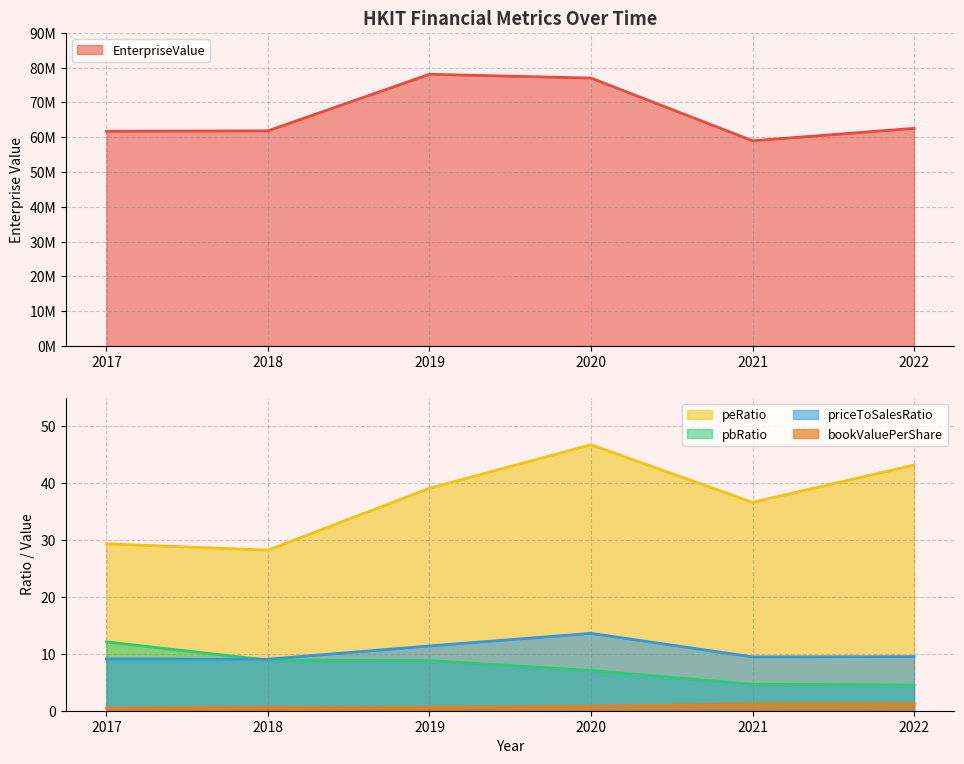

Reading left to right, extract all data points from this chart.

EnterpriseValue: 2017=61732803.6	2018=61860758.6	2019=78107275.2	2020=77021941.2	2021=59000187.2	2022=62572604.2
bookValuePerShare: 2017=0.5	2018=0.6	2019=0.6	2020=0.8	2021=1.2	2022=1.2
priceToSalesRatio: 2017=9.1	2018=9.1	2019=11.4	2020=13.6	2021=9.5	2022=9.5
peRatio: 2017=29.3	2018=28.2	2019=39.1	2020=46.7	2021=36.6	2022=43.2
pbRatio: 2017=12.1	2018=8.9	2019=8.8	2020=7.1	2021=4.7	2022=4.5